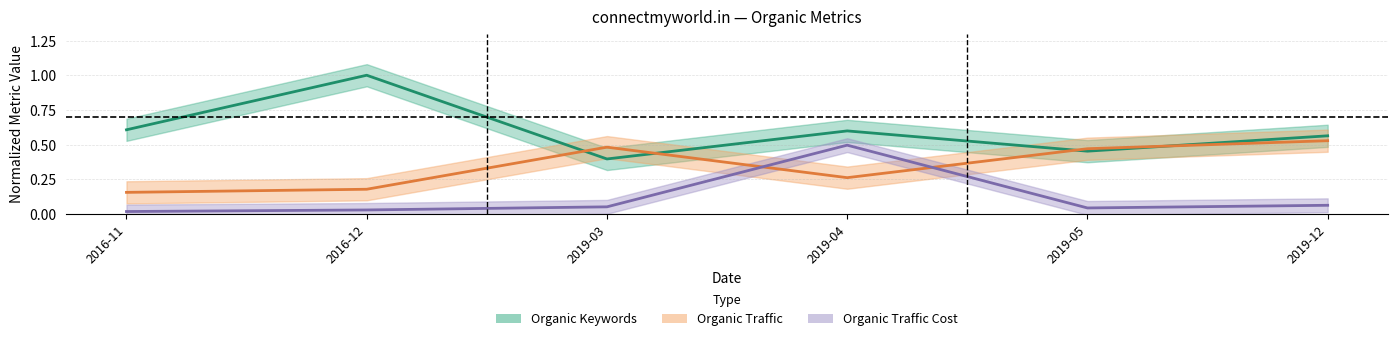

At which category does the chart reach its peak across all series?

2016-12